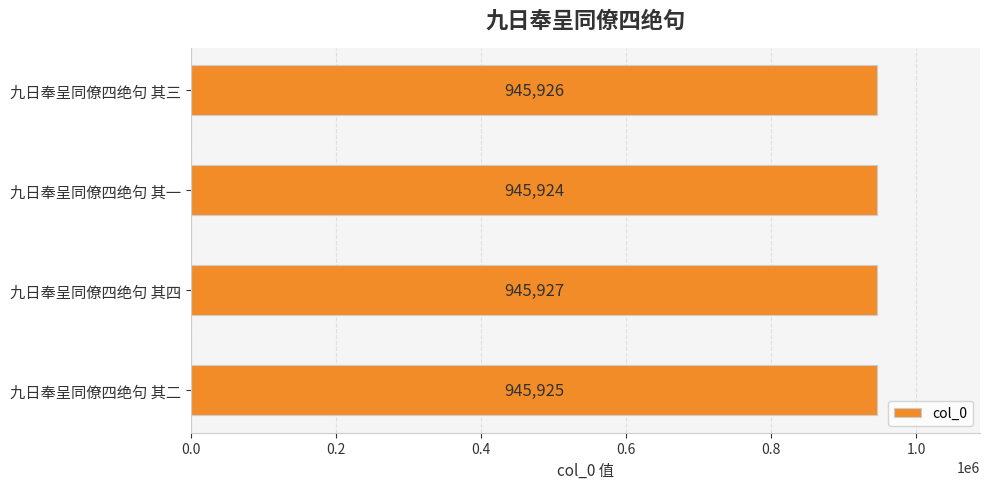

At which label is the value closest to 945925?

九日奉呈同僚四绝句 其二